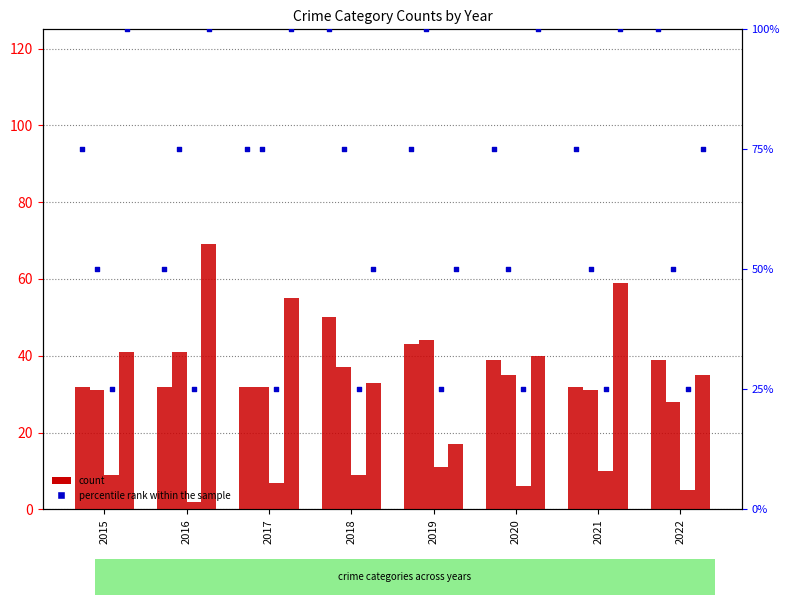

Is the value of Robbery at 2015 greater than the value of Criminal Sexual Assault at 2016?

Yes